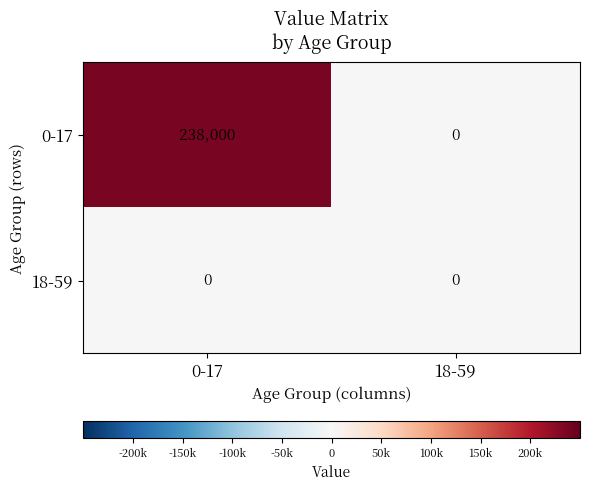

Which series has the largest range (max minus min)?

0-17